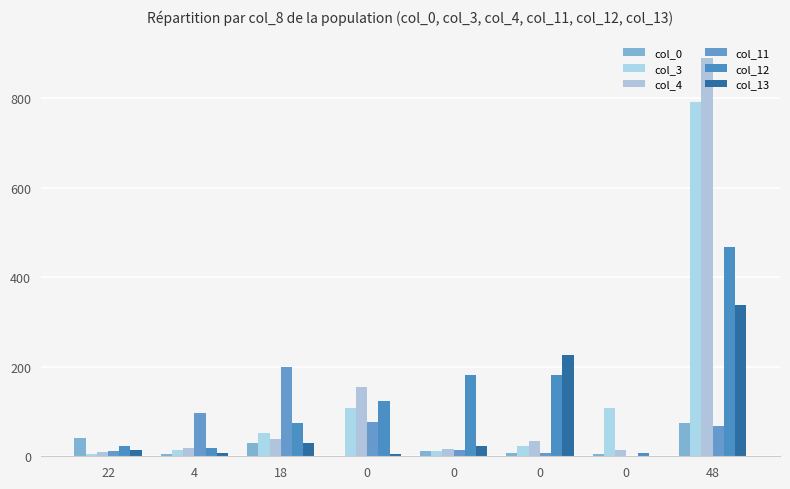

Which category has the highest value in the col_11 series?

18